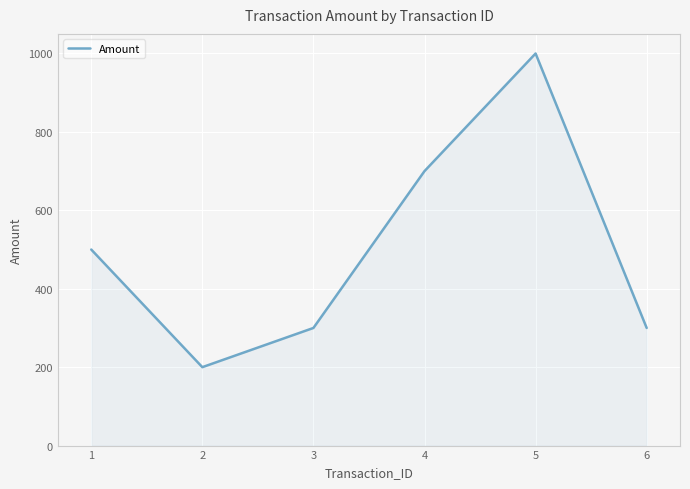

True or false: the data shows 300 at 3.

True